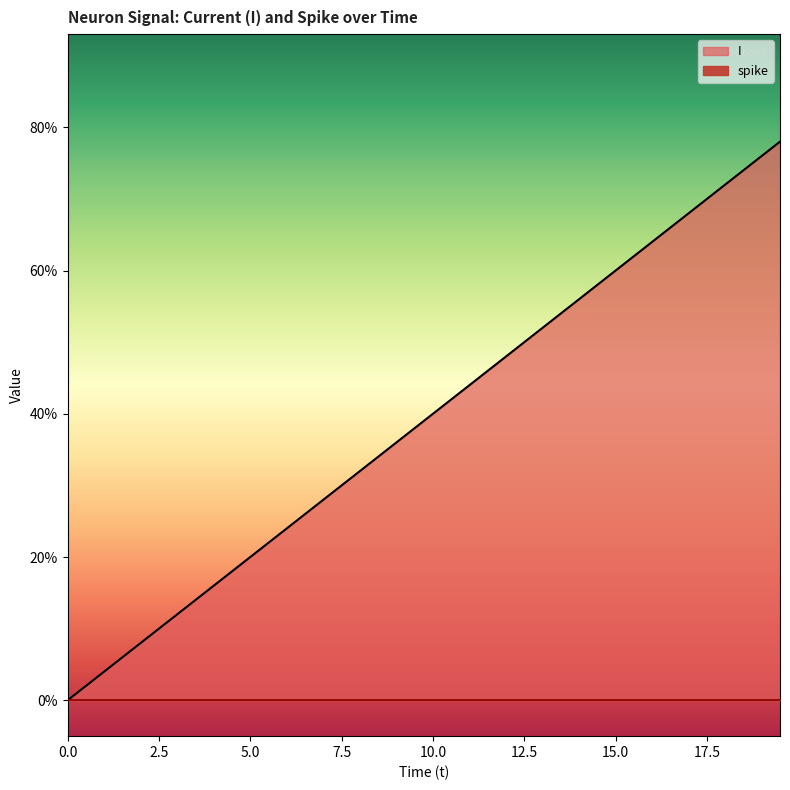

Reading left to right, transcribe all the data shown in this chart.

0.0=0.0	0.5=0.0	1.0=0.0	1.5=0.1	2.0=0.1	2.5=0.1	3.0=0.1	3.5=0.1	4.0=0.2	4.5=0.2	5.0=0.2	5.5=0.2	6.0=0.2	6.5=0.3	7.0=0.3	7.5=0.3	8.0=0.3	8.5=0.3	9.0=0.4	9.5=0.4	10.0=0.4	10.5=0.4	11.0=0.4	11.5=0.5	12.0=0.5	12.5=0.5	13.0=0.5	13.5=0.5	14.0=0.6	14.5=0.6	15.0=0.6	15.5=0.6	16.0=0.6	16.5=0.7	17.0=0.7	17.5=0.7	18.0=0.7	18.5=0.7	19.0=0.8	19.5=0.8